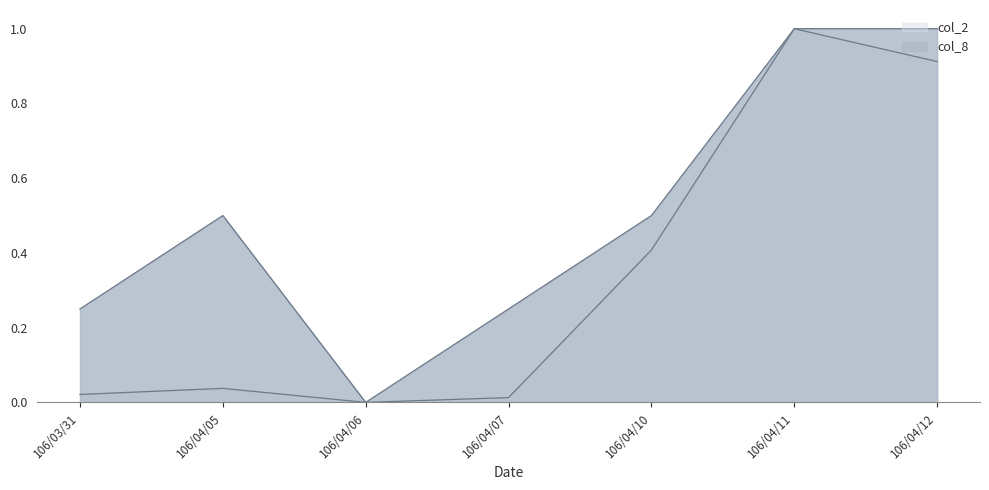

Does the chart display data point markers on the line(s)?

No